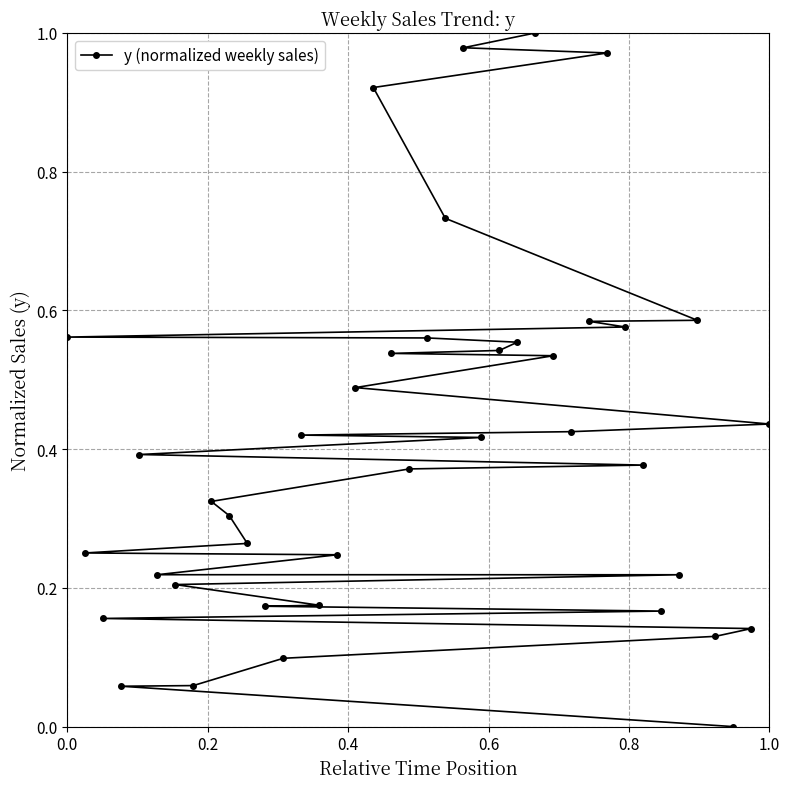

How many lines are shown in the chart?

1